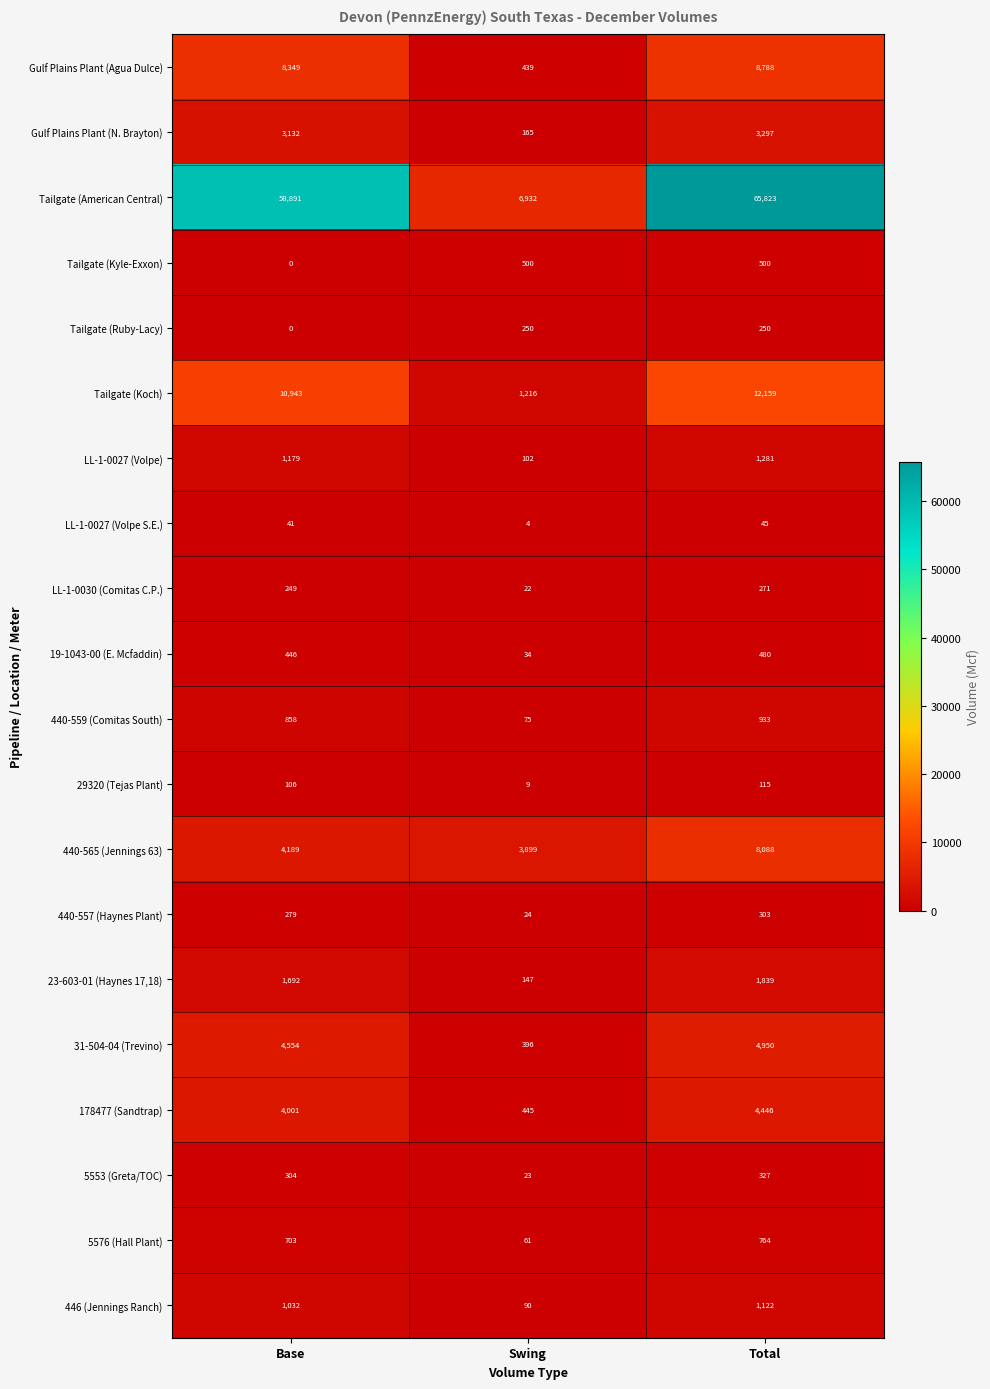

At which category is the sum across all series the highest?

Total